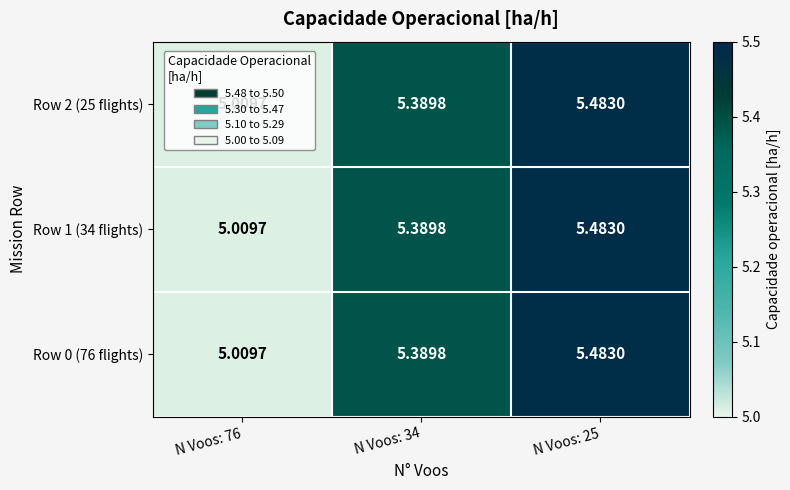

Is the value of Row 0 (76 flights) at N Voos: 34 greater than the value of Row 1 (34 flights) at N Voos: 25?

No